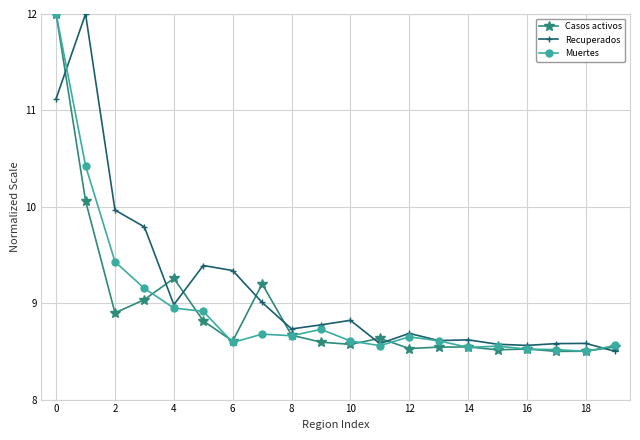

At how many categories does at least one series exceed 10?

2